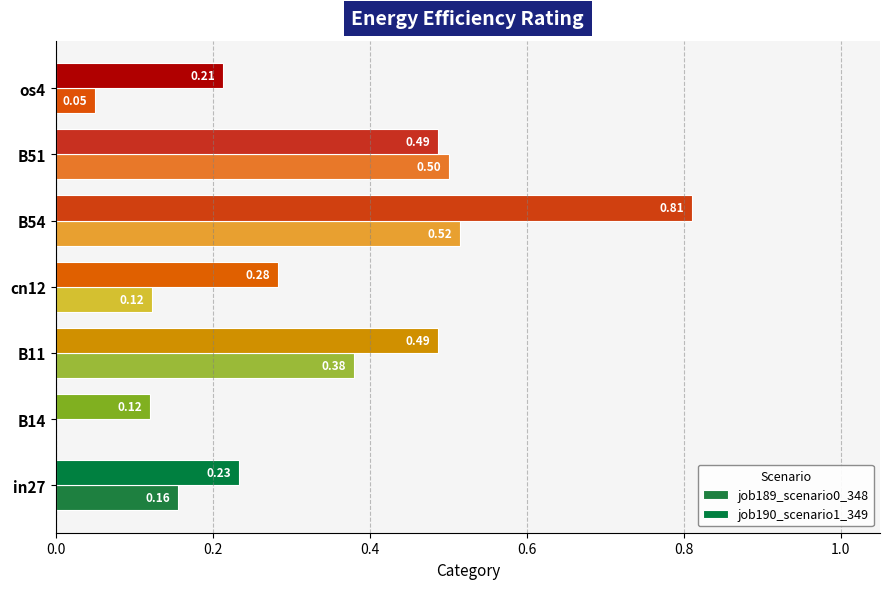

What is the label of the 3rd bar from the right?

B54